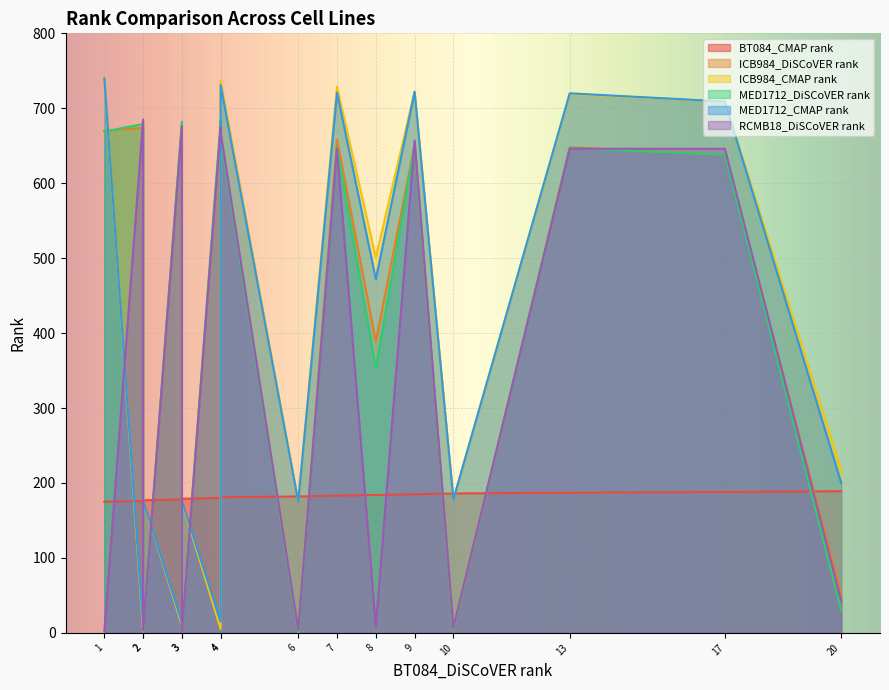

What is the value of the MED1712_DiSCoVER rank point at the 2nd from the left?

679